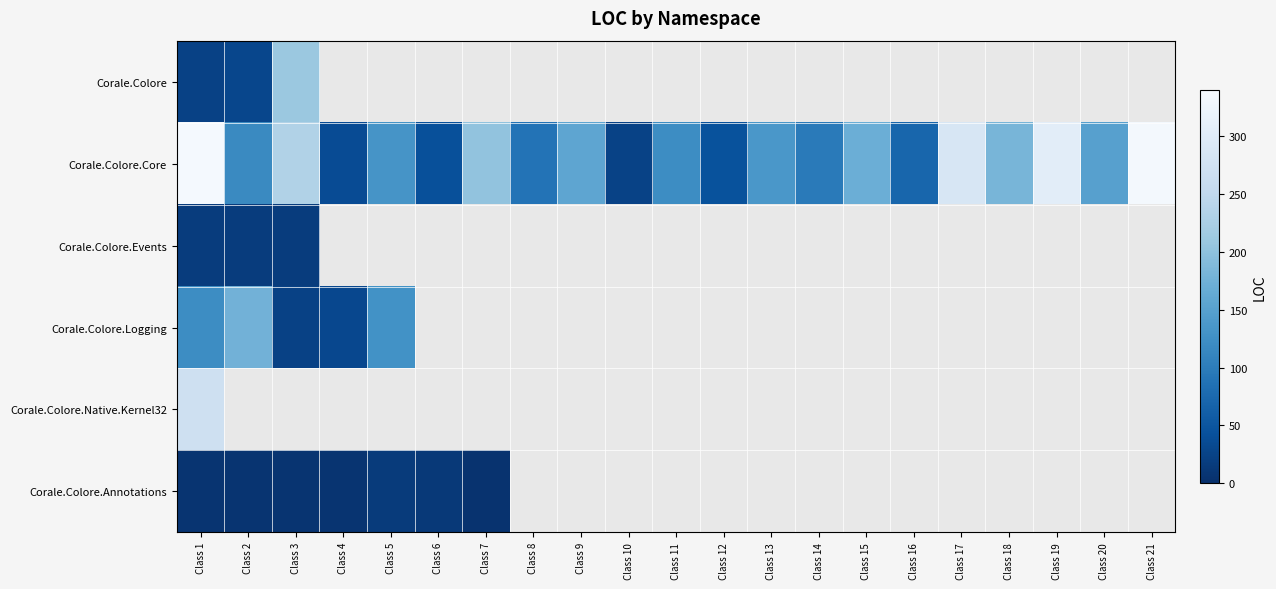

Where does the Corale.Colore.Core series first go above 136?

Class 1